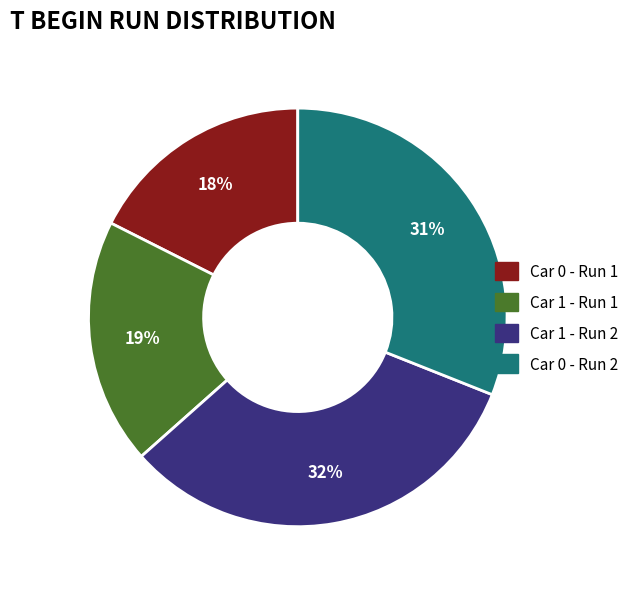

Approximately how many times larger is the value at Car 1 - Run 1 compared to Car 0 - Run 1?

1.1